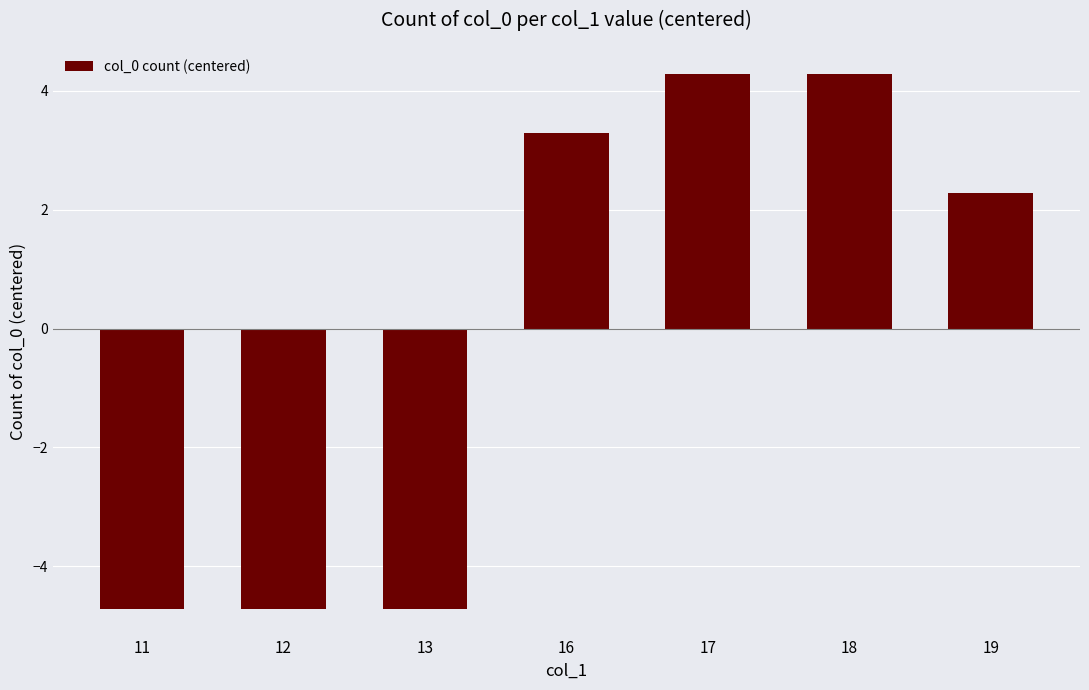

Reading left to right, what are all the values shown in this chart?

11=-4.7	12=-4.7	13=-4.7	16=3.3	17=4.3	18=4.3	19=2.3